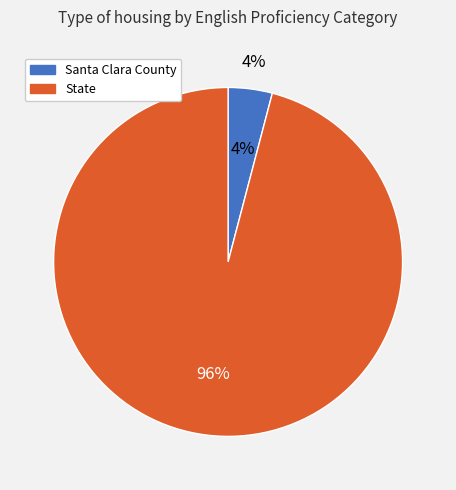

How many slices are in this pie chart?

2